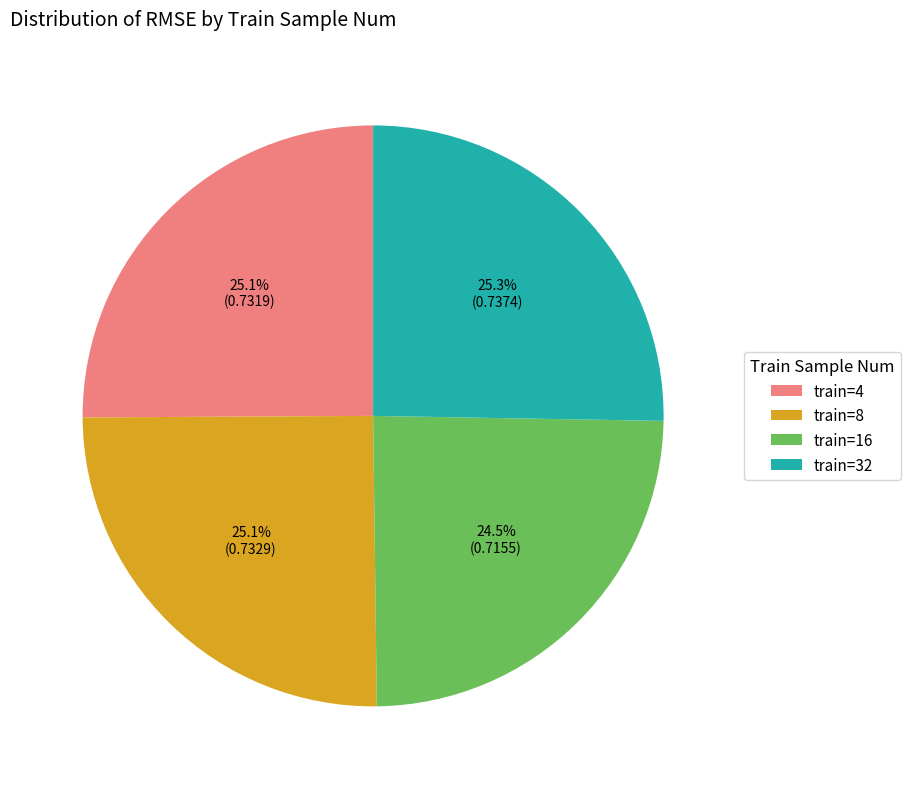

Which category has the smallest portion of the pie?

train=16